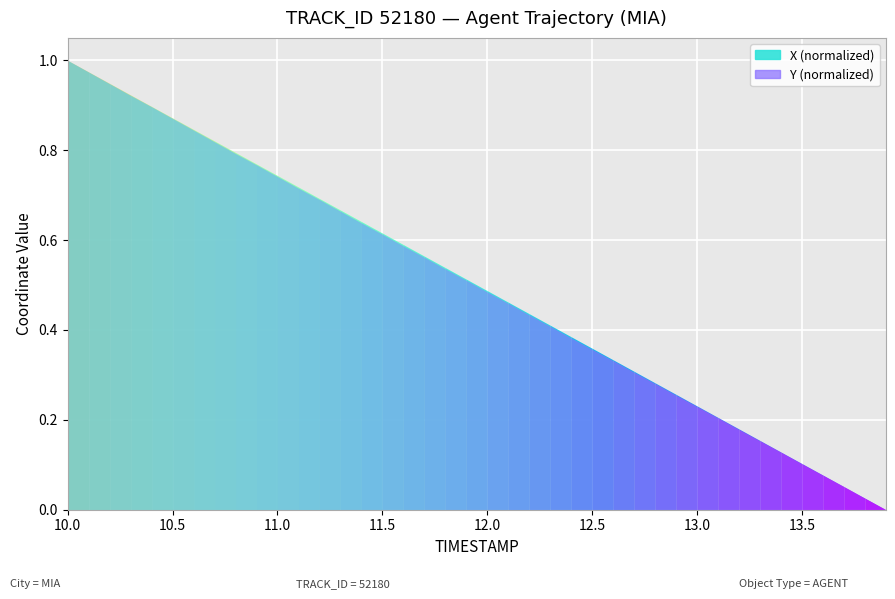

List the series in order of their peak value, lowest first.

X (normalized), Y (normalized)